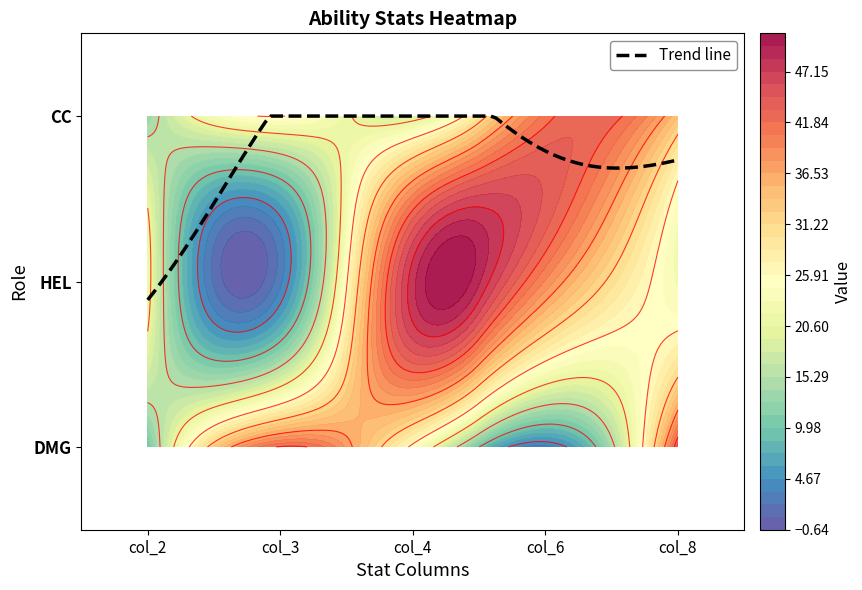

What is the lowest value of the HEL series?

3